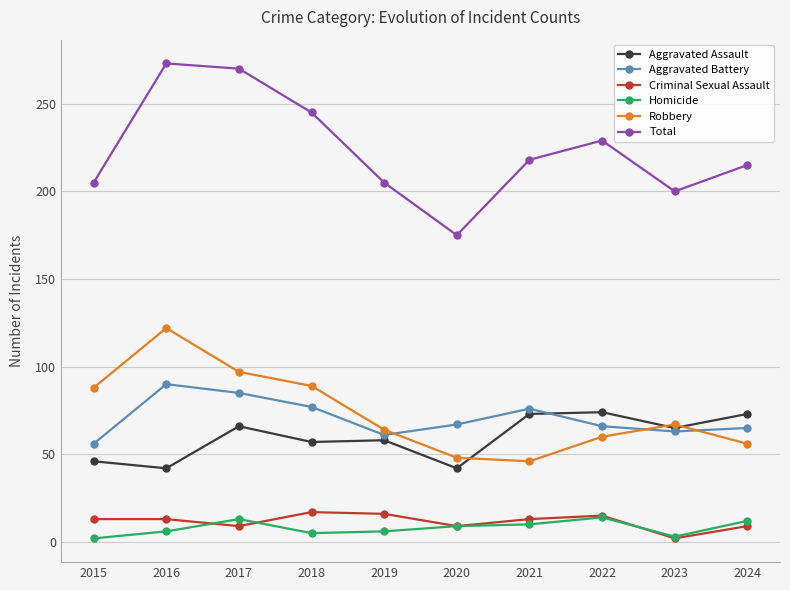

True or false: Robbery and Aggravated Battery intersect in this chart.

True